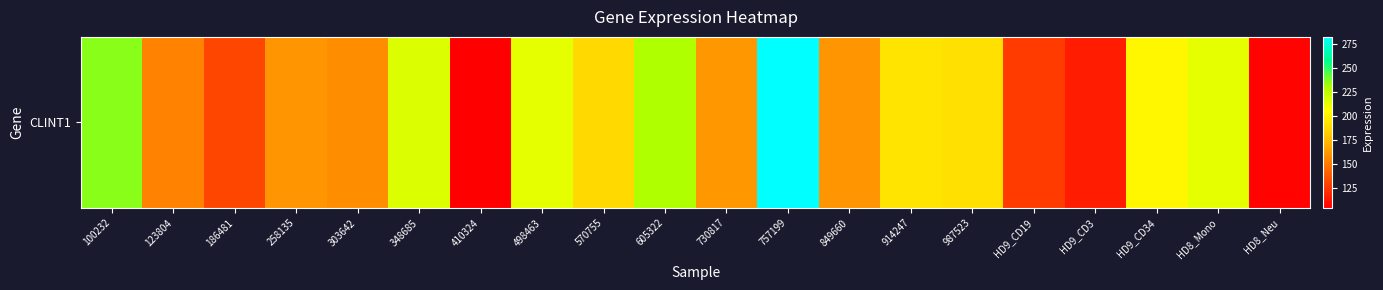

How many distinct data groups are displayed?

1